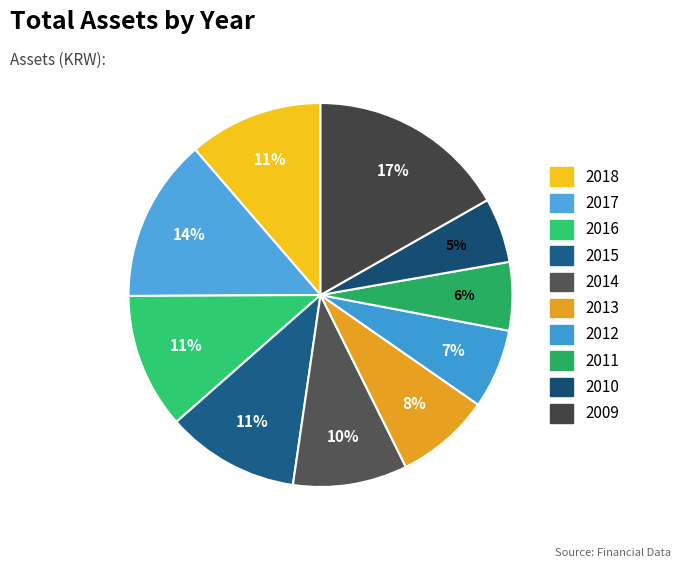

Rank the categories by value from lowest to highest.

2010, 2011, 2012, 2013, 2014, 2015, 2018, 2016, 2017, 2009